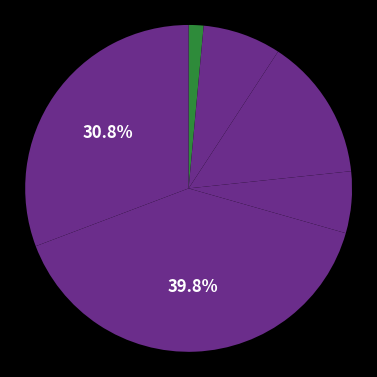

Is there any slice that represents more than half of the pie?

No